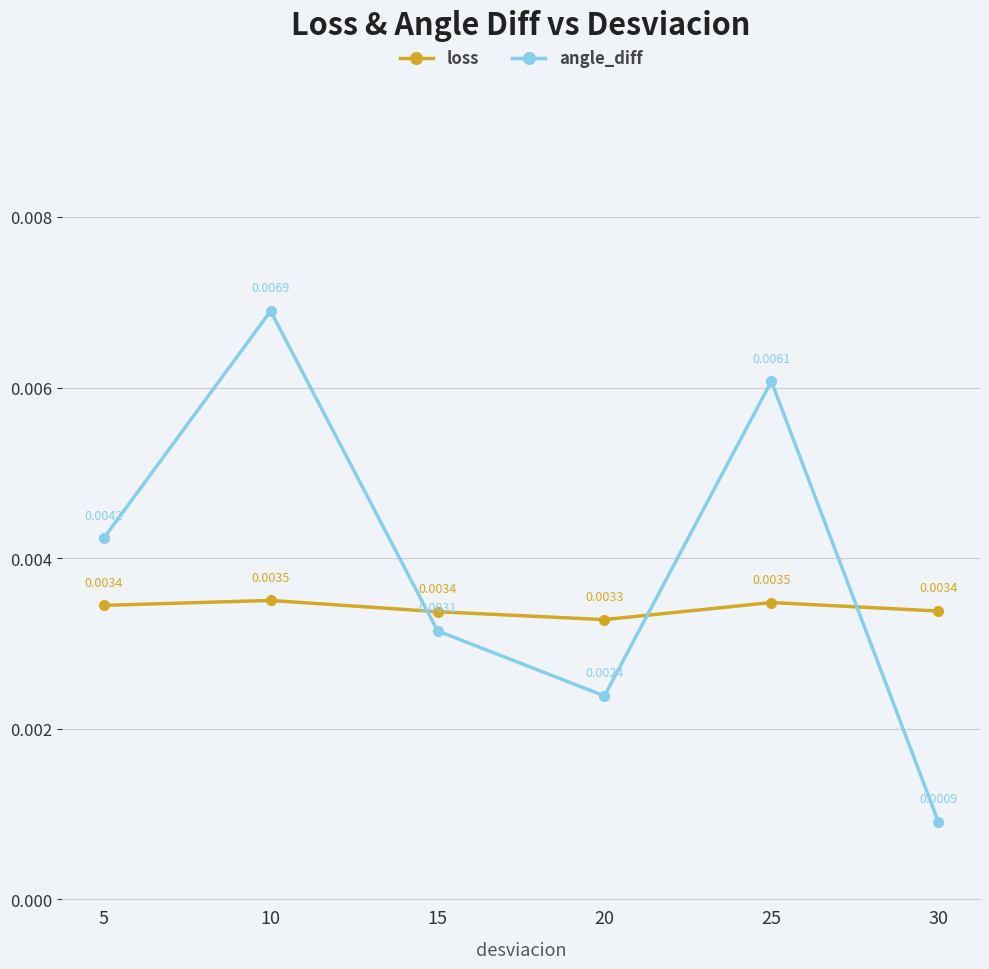

At 5, list the series in order from largest to smallest.

angle_diff, loss